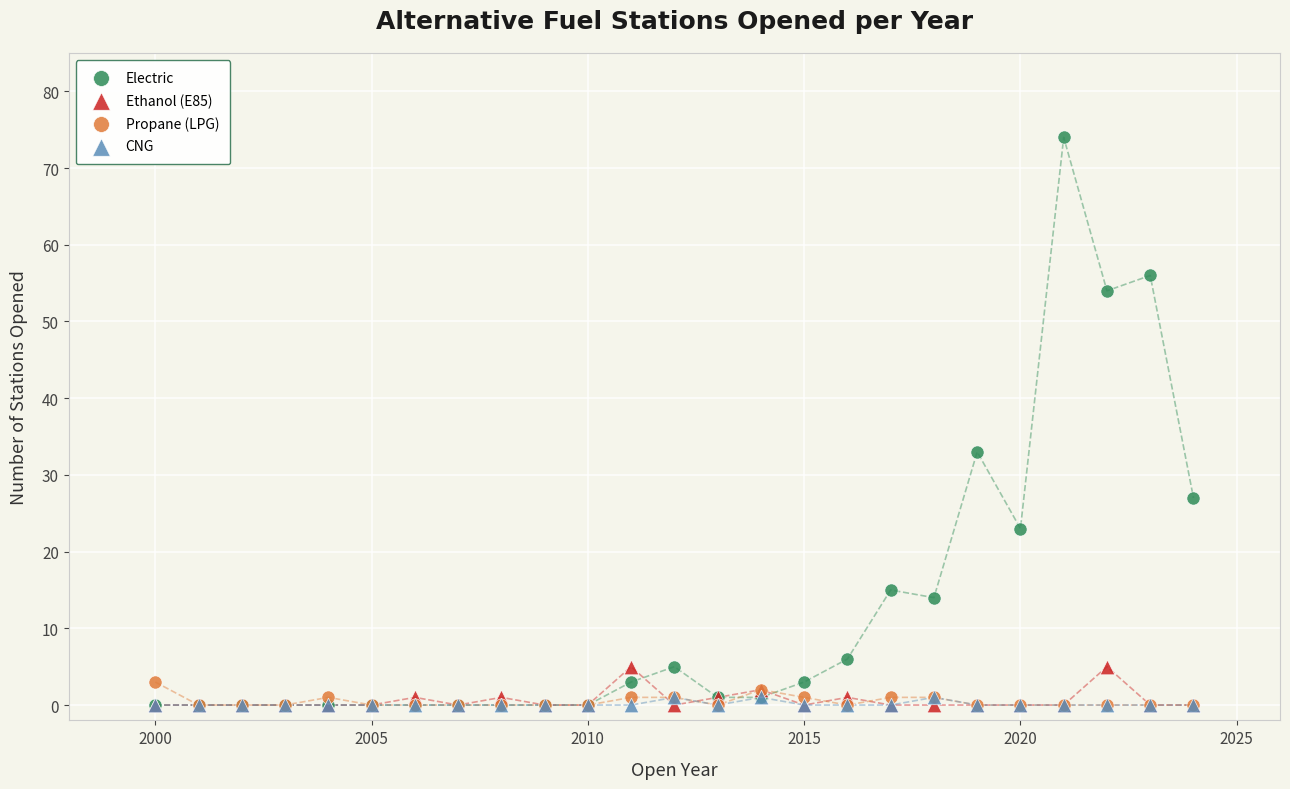

In the Electric series, what Y value is closest to 37?

33